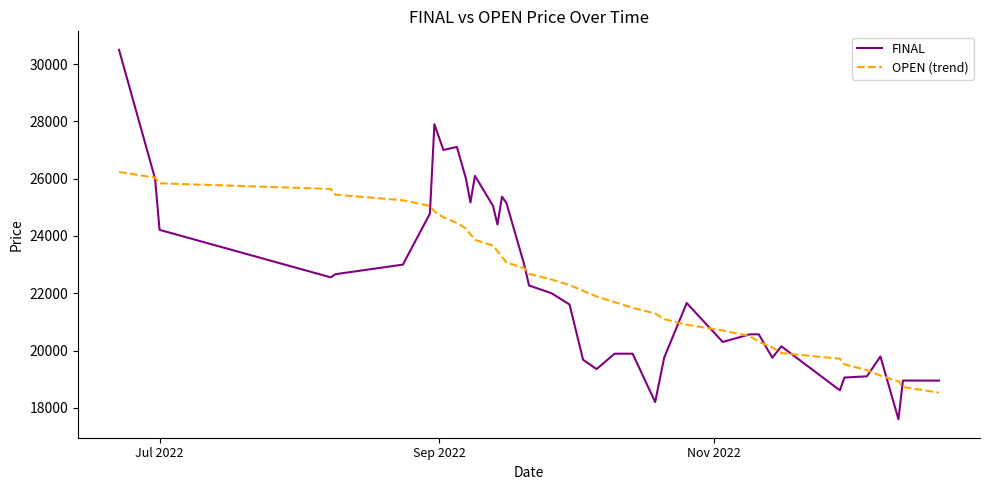

What is the lowest value of the OPEN (trend) series?

18528.8